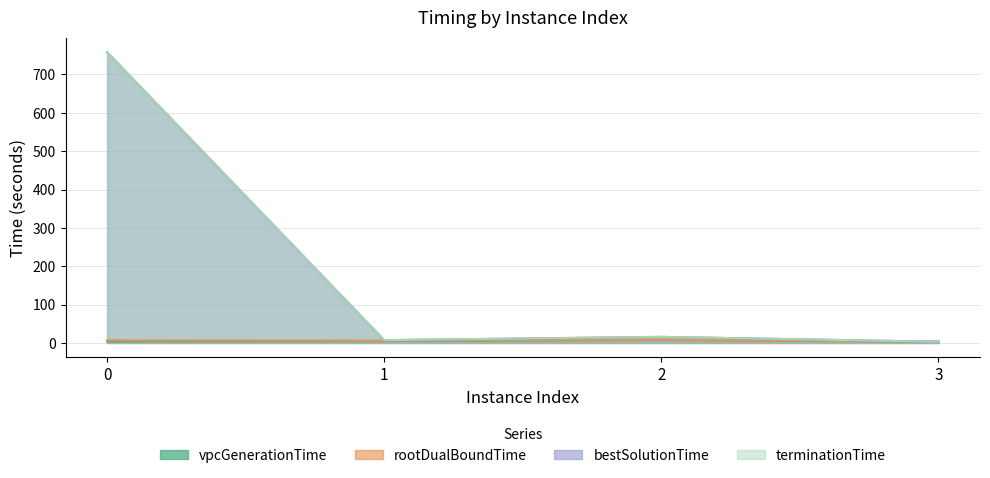

In vpcGenerationTime, how many points are higher than both neighbors (excluding endpoints)?

1